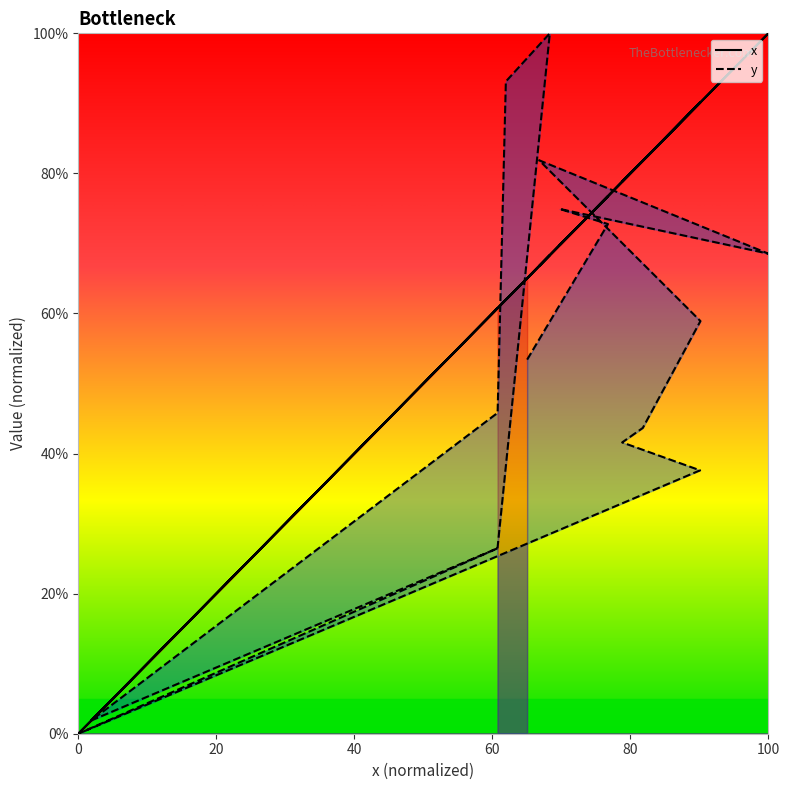

Which series has the largest total across all categories?

x